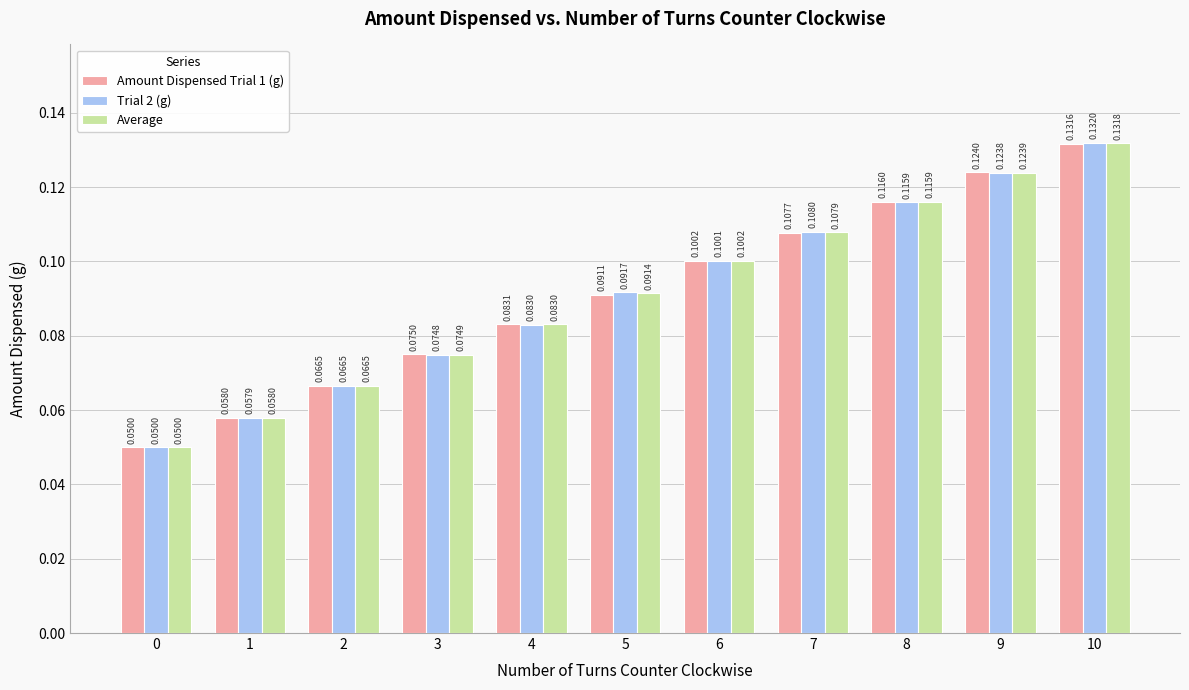

What is the sum of the Trial 2 (g) values at 4 and 10?

0.2